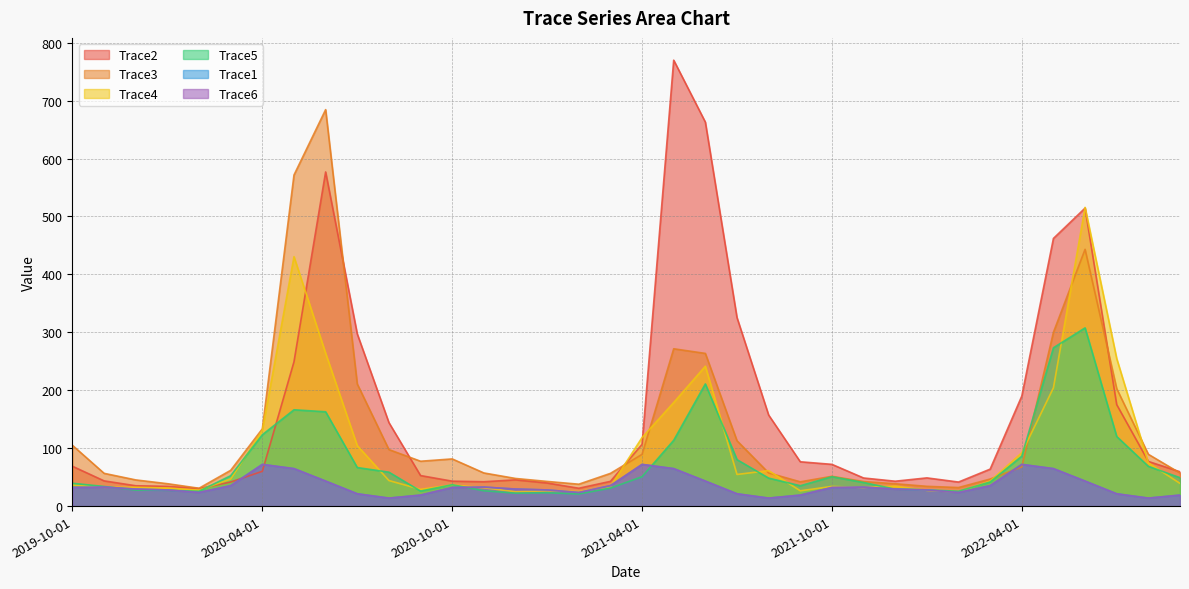

Is it true that Trace2 equals 62.2 at 2019-11-01?

False